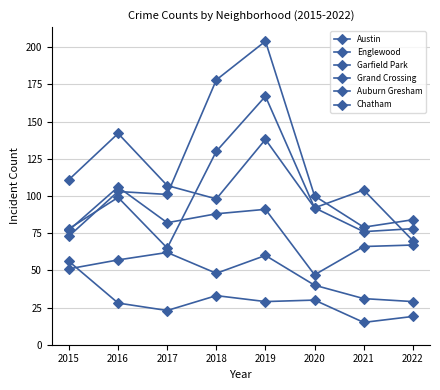

Count the number of categories in the chart.

8